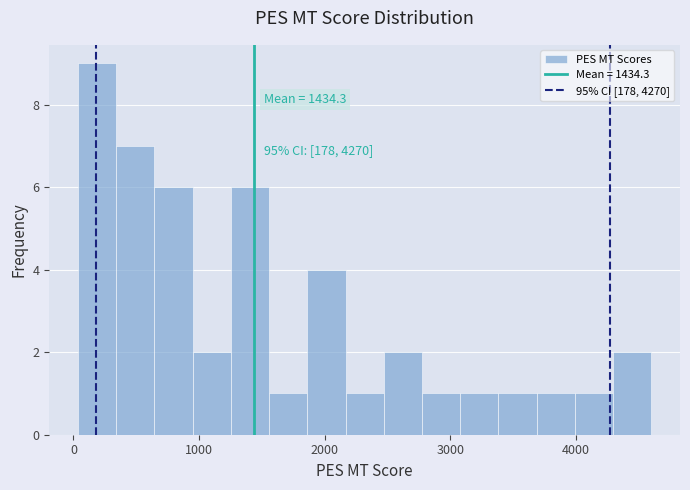

Around what value on the x-axis is the tallest bar? Give the approximate position of its centre, as read against the axis.

200